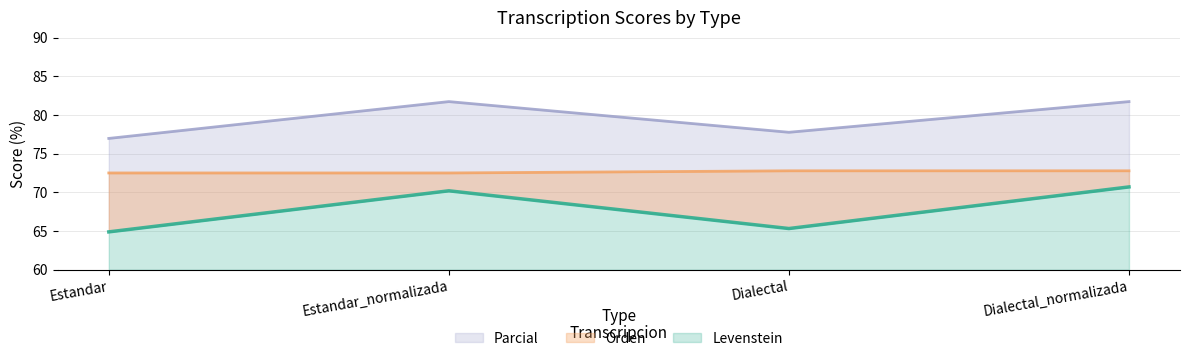

Between Dialectal and Estandar_normalizada, which is larger?

Estandar_normalizada